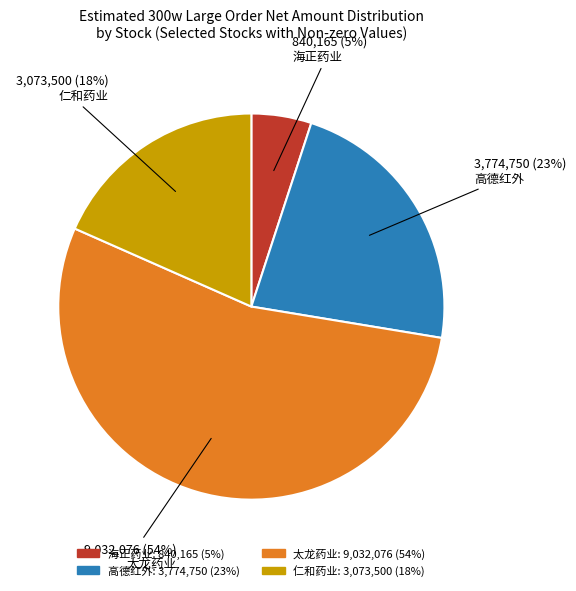

To the nearest percent, what percentage of the pie is 仁和药业?

18%